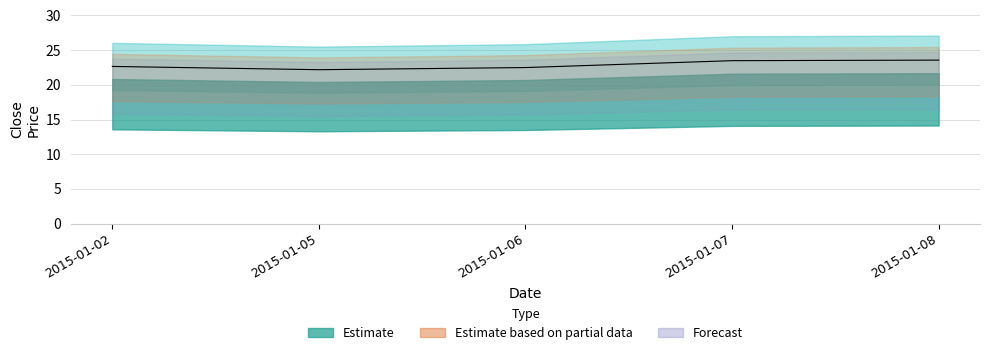

At which label is the value closest to 22?

2015-01-05